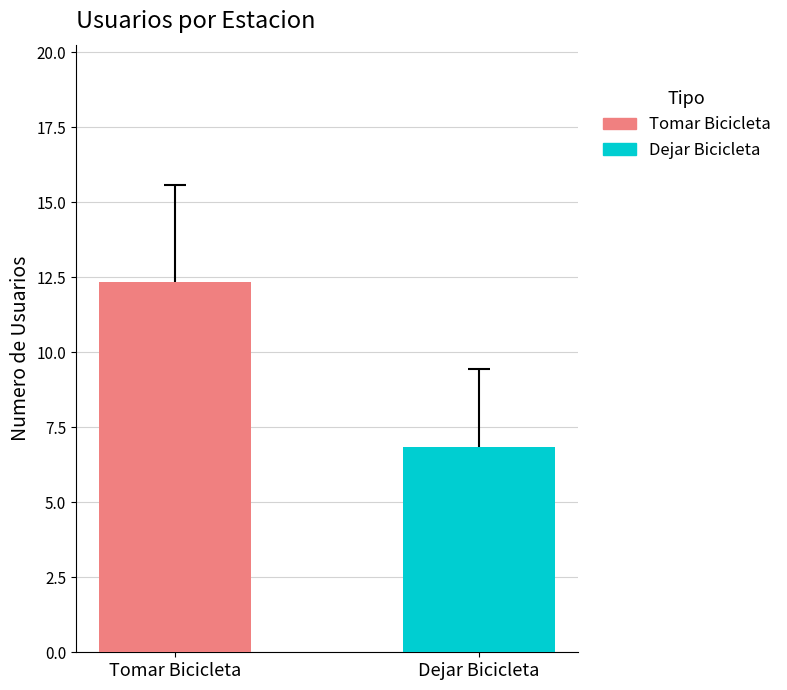

What is the minimum value shown in the chart?

6.8